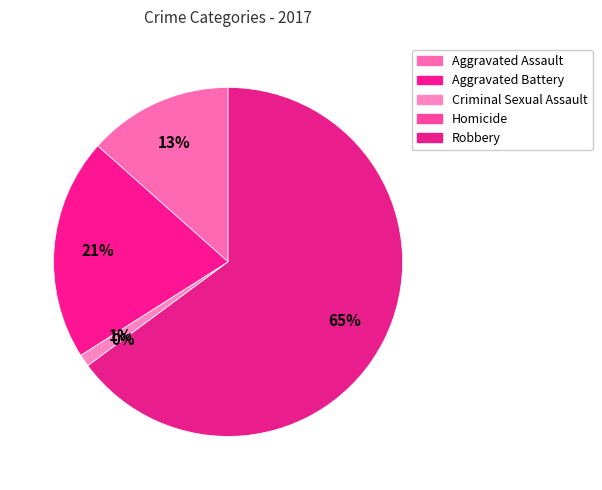

Approximately how many times larger is the value at Criminal Sexual Assault compared to Aggravated Battery?

0.1